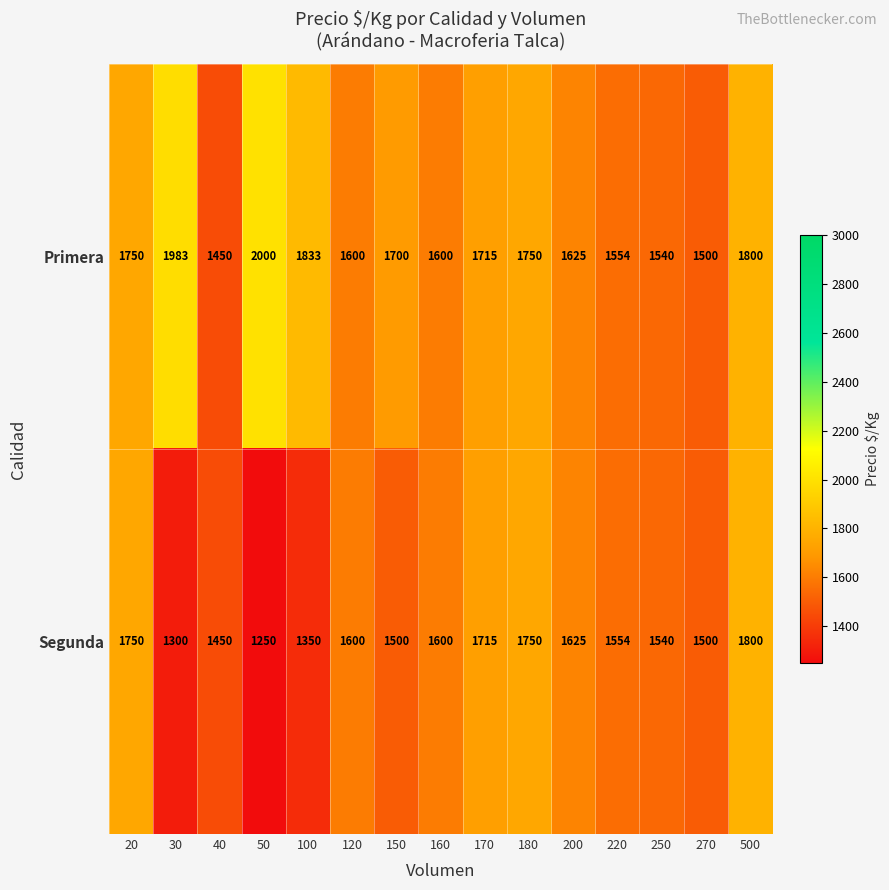

At which label does Primera first exceed 1700?

20